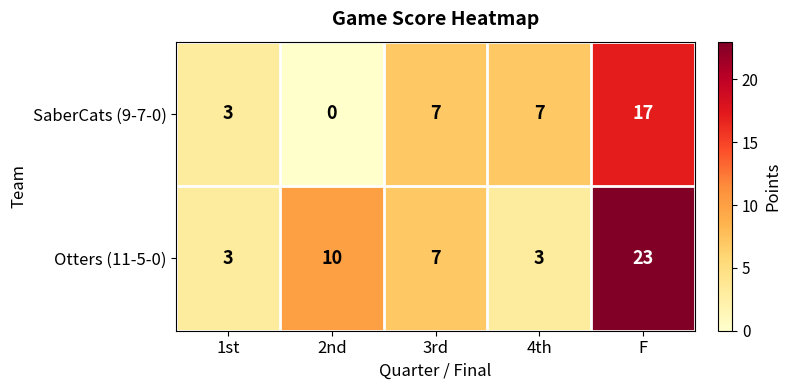

Which category has the highest value across all series?

F